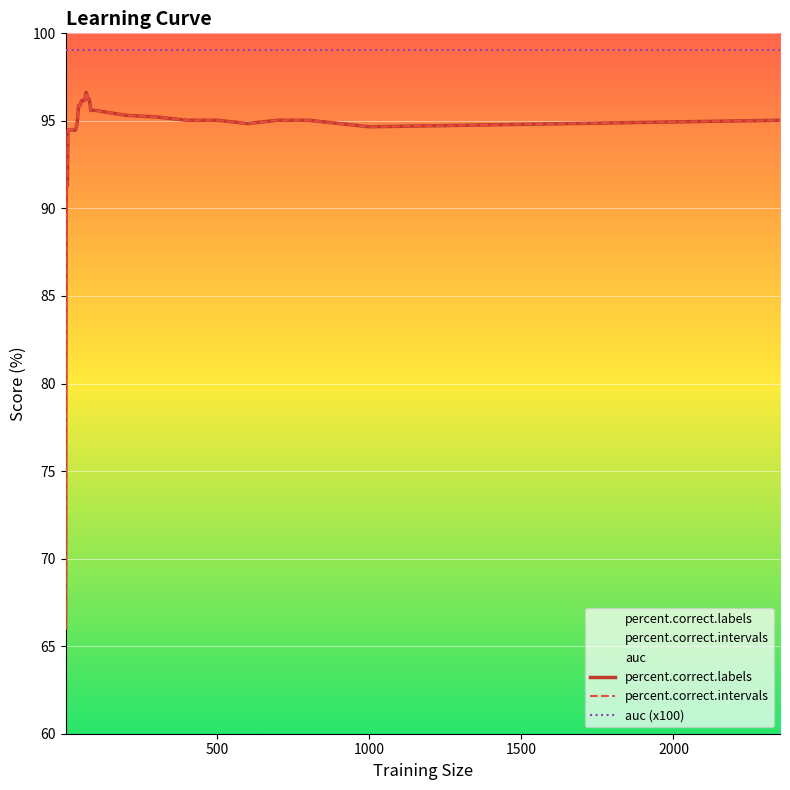

Reading left to right, extract all data points from this chart.

percent.correct.labels: 66.0	91.3	91.3	91.3	94.5	94.5	94.5	94.5	94.5	94.5	94.5	94.5	94.5	94.9	95.9	95.9	96.2	96.2	96.2	96.6	96.3	96.3	95.6	95.6	95.6	95.6	95.3	95.2	95.0	95.0	94.9	95.0	95.0	94.9	94.7	95.0
percent.correct.intervals: 66.0	91.2	91.2	91.2	94.5	94.5	94.5	94.5	94.5	94.5	94.5	94.5	94.5	94.9	95.9	95.9	96.2	96.2	96.2	96.6	96.3	96.3	95.6	95.6	95.6	95.6	95.3	95.2	95.0	95.0	94.9	95.0	95.0	94.9	94.7	95.0
auc (x100): 99.1	99.1	99.1	99.1	99.1	99.1	99.1	99.1	99.1	99.1	99.1	99.1	99.1	99.1	99.1	99.1	99.1	99.1	99.1	99.1	99.1	99.1	99.1	99.1	99.1	99.1	99.1	99.1	99.1	99.1	99.1	99.1	99.1	99.1	99.1	99.1